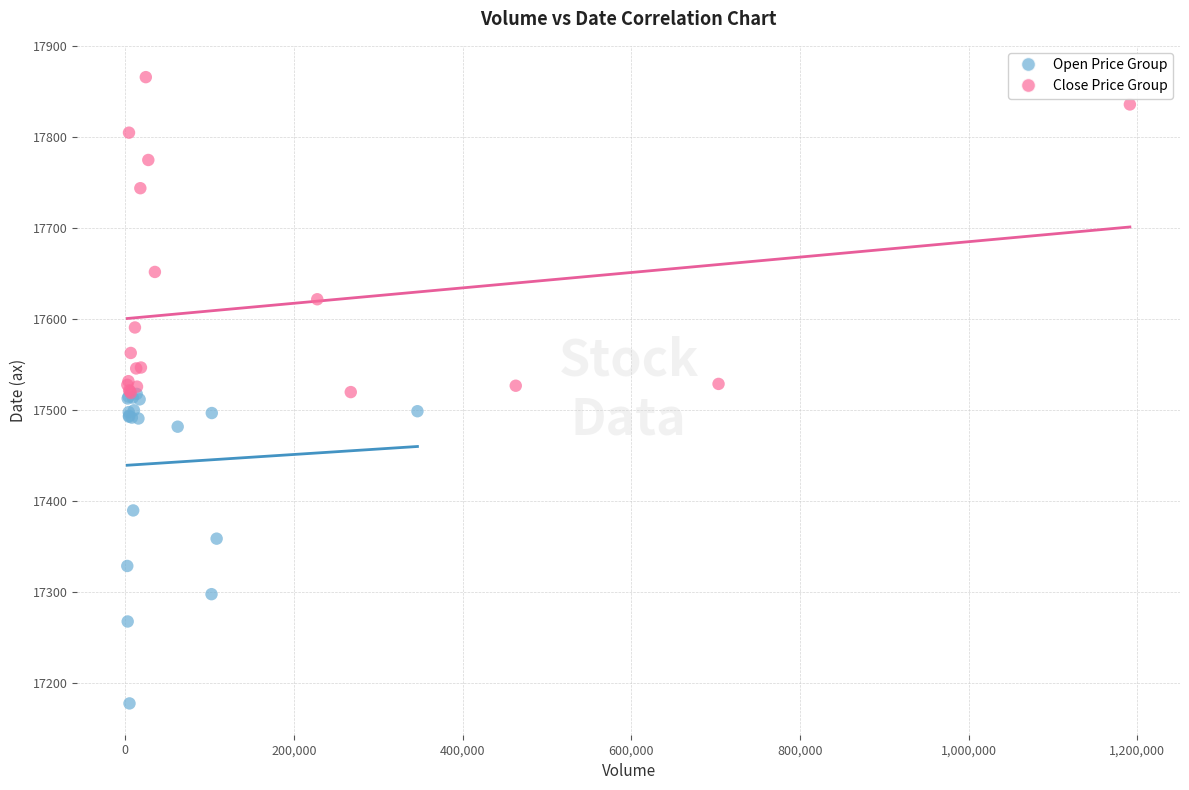

Which series contains the lowest Y value?

Open Price Group